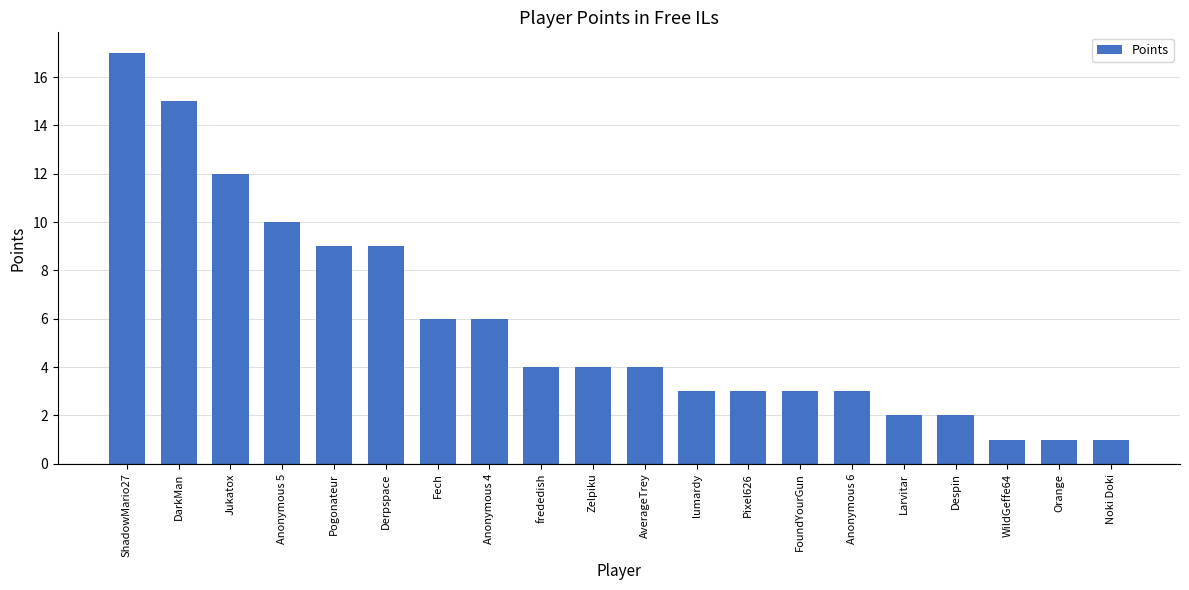

Reading left to right, extract all data points from this chart.

ShadowMario27=17	DarkMan=15	Jukatox=12	Anonymous 5=10	Pogonateur=9	Derpspace=9	Fech=6	Anonymous 4=6	frededish=4	Zelpiku=4	AverageTrey=4	lumardy=3	Pixel626=3	FoundYourGun=3	Anonymous 6=3	Larvitar=2	Despin=2	WildGeffe64=1	Orange=1	Noki Doki=1